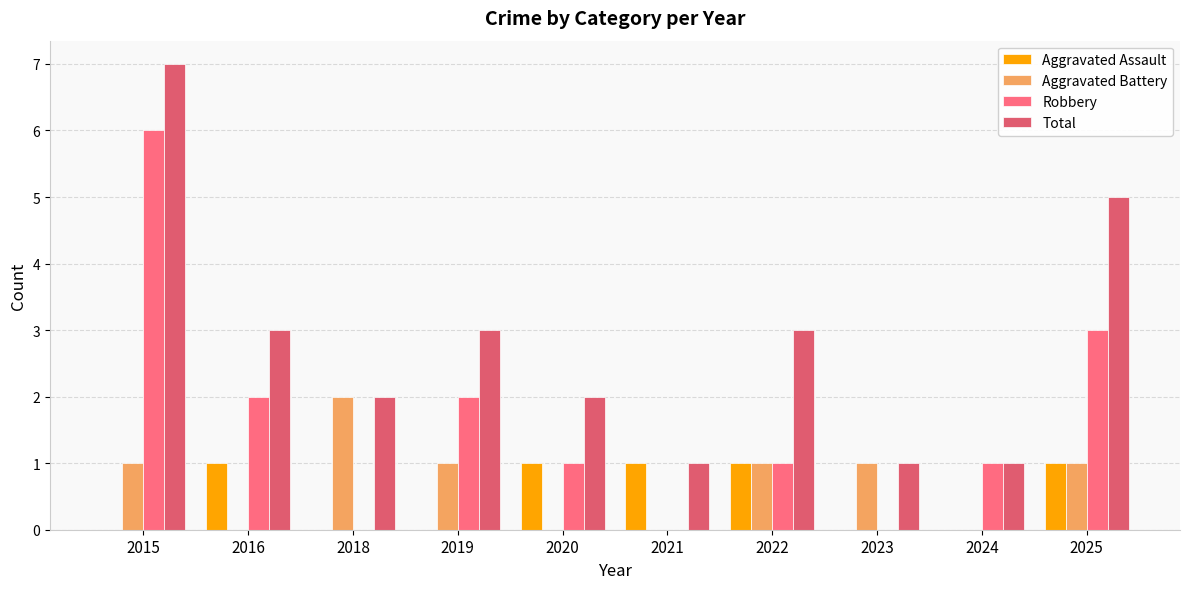

How many categories are shown in the chart?

10